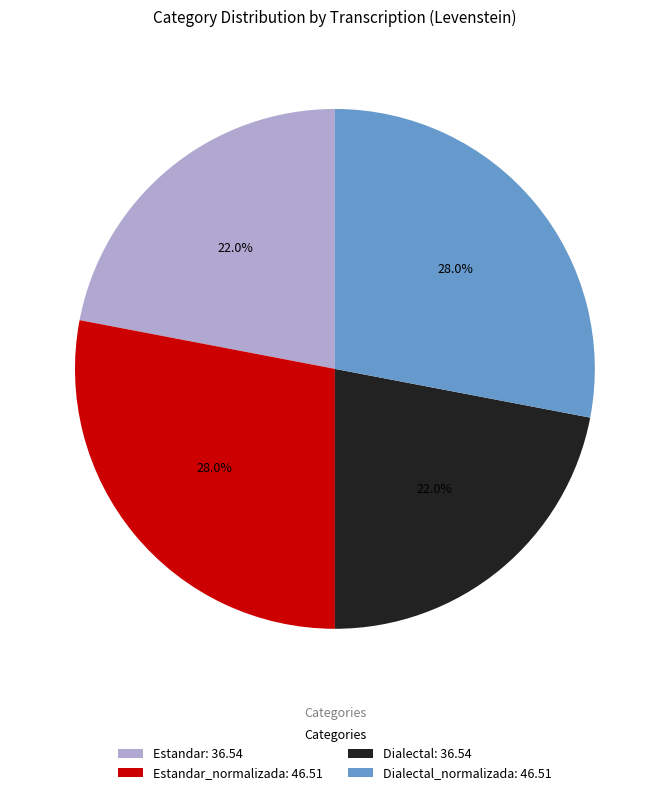

Is the sum of Estandar: 36.54 and Dialectal: 36.54 greater than half?

No